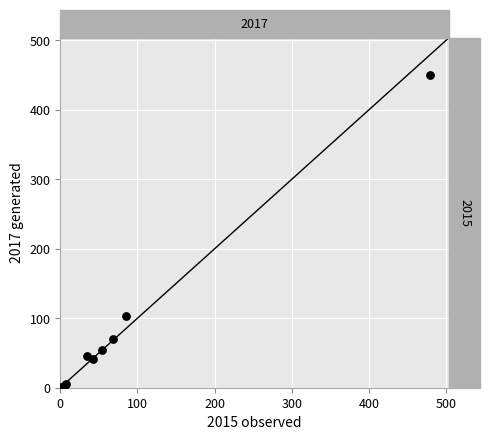

What Y value in the scatter plot is closest to 225?

103